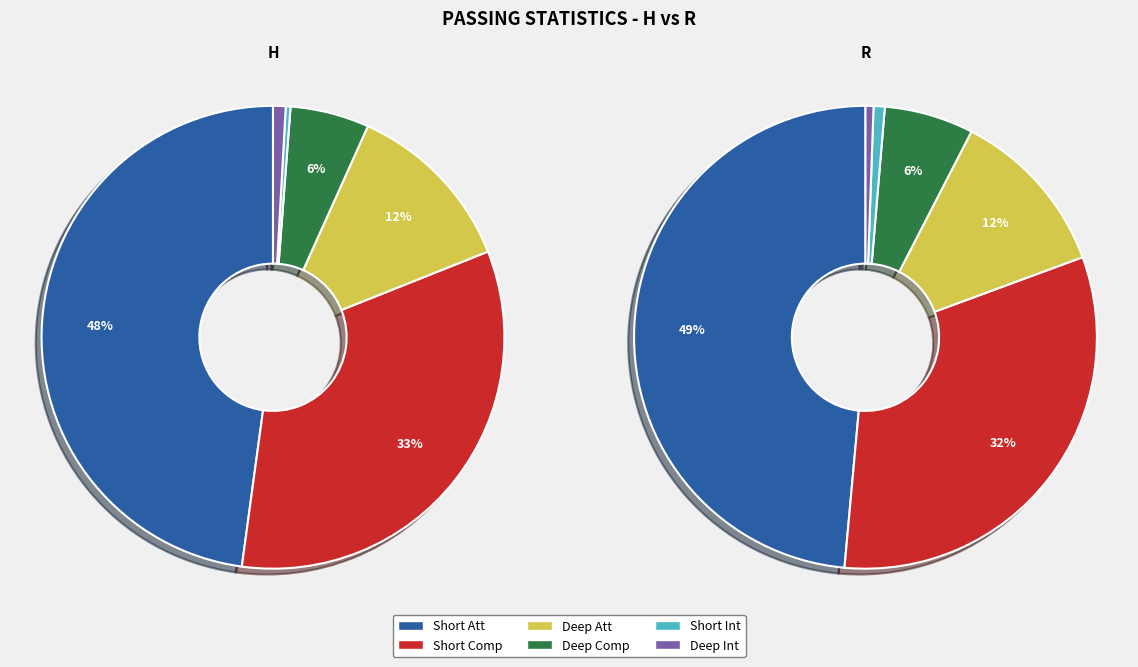

What is the total percentage of H and R?

100.0%